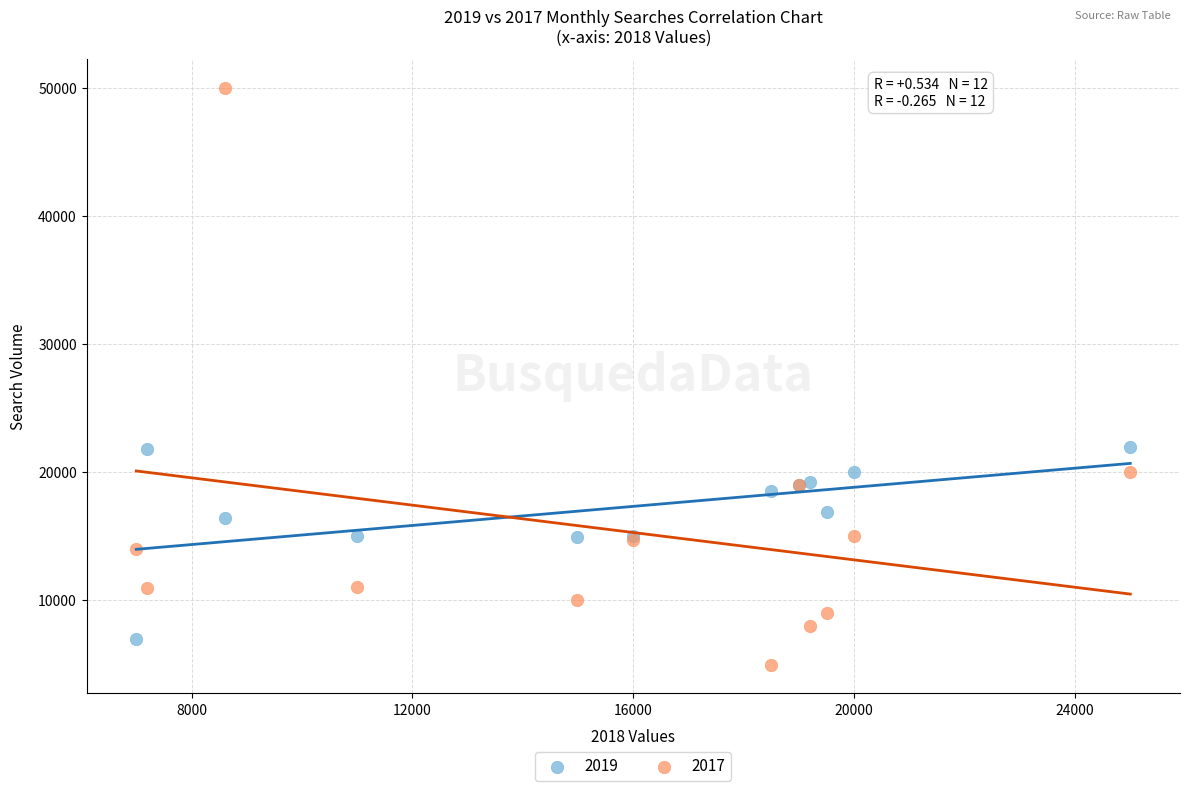

Which series contains the lowest Y value?

2017